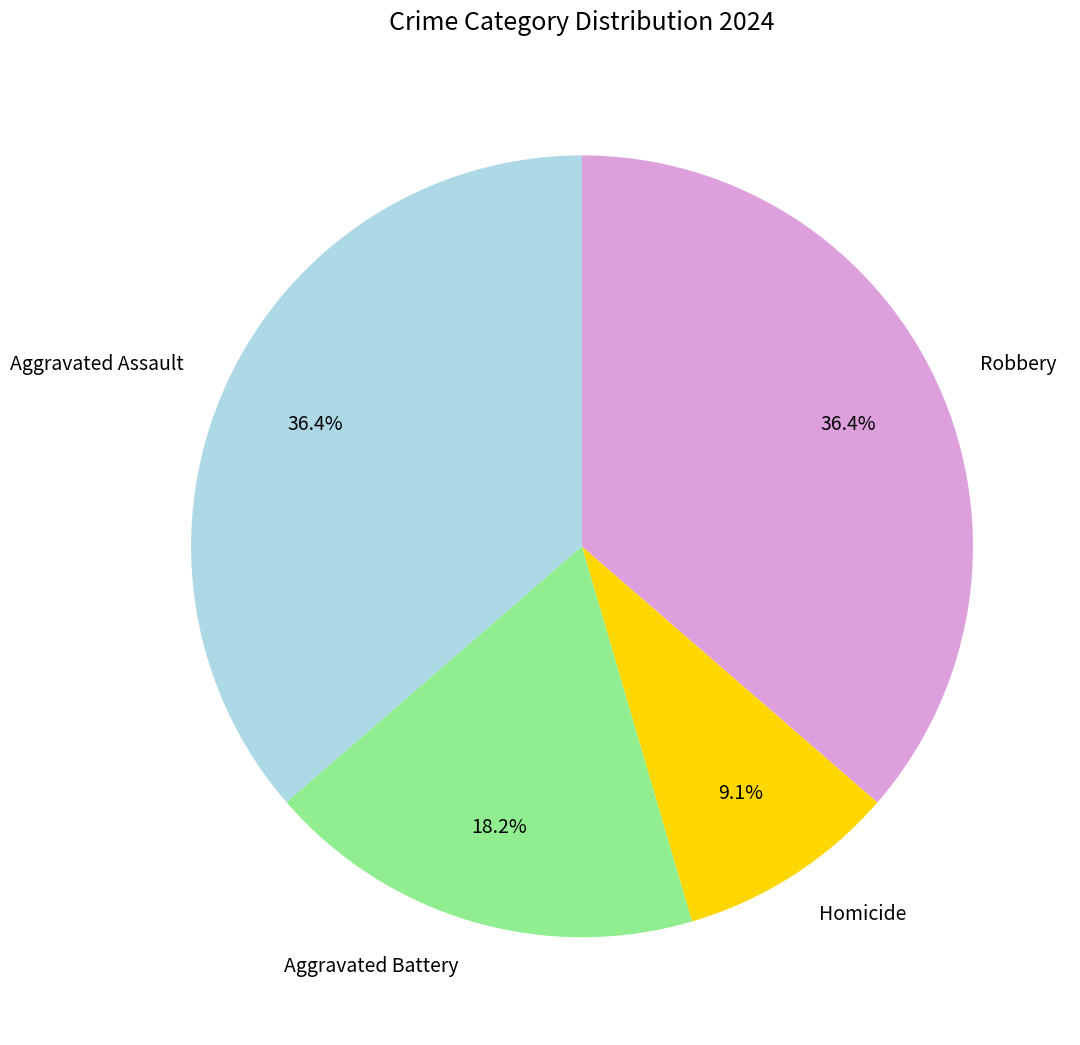

Approximately how many times larger is the value at Robbery compared to Aggravated Battery?

2.0